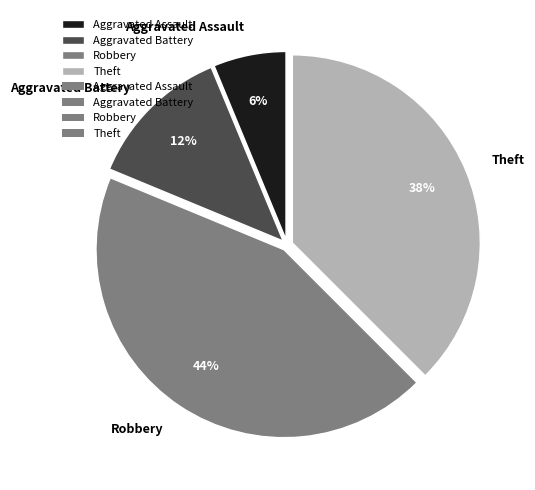

To the nearest percent, what percentage of the pie is Robbery?

44%